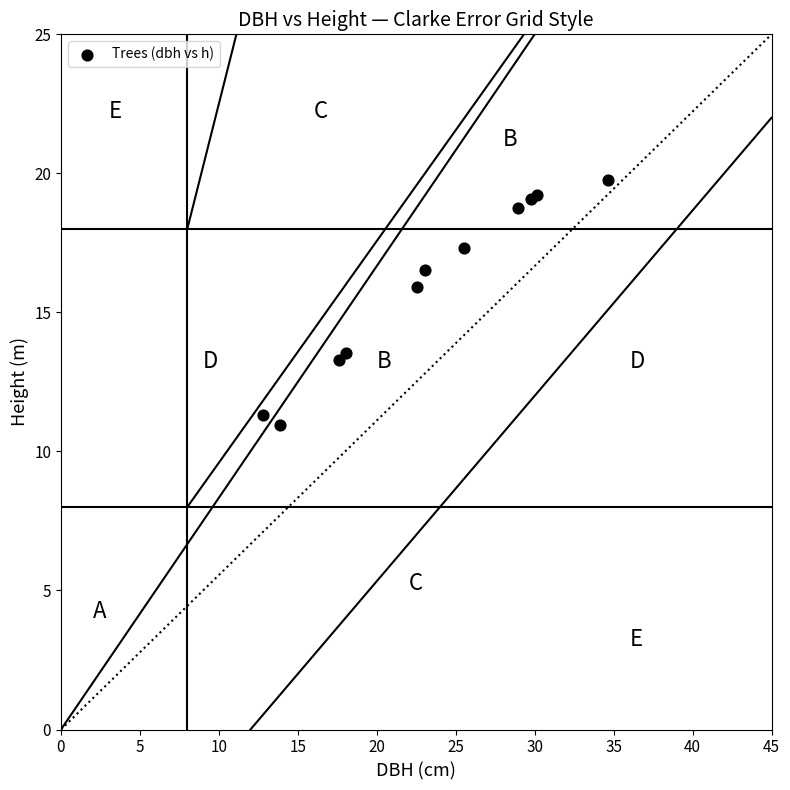

What Y value in the scatter plot is closest to 15?

15.9